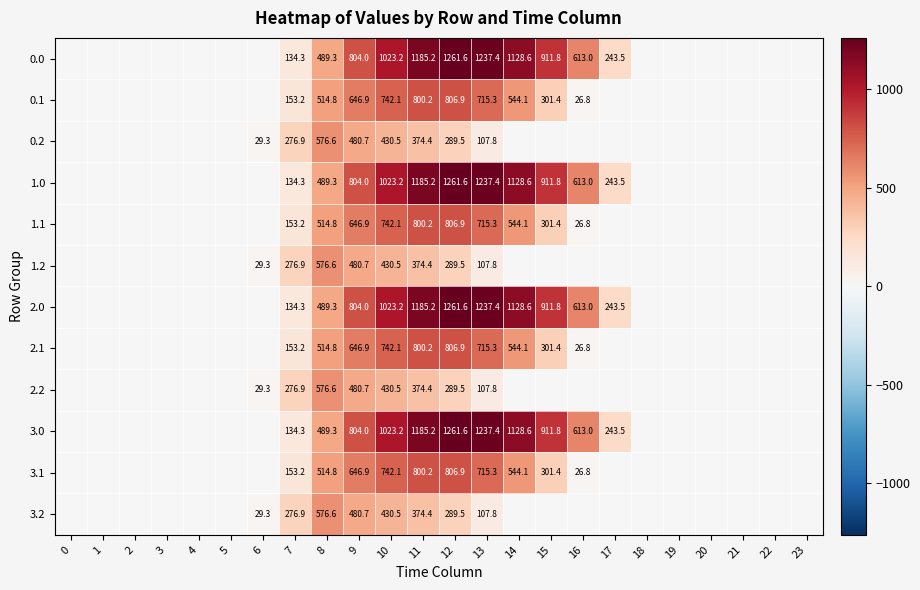

Which label corresponds to the largest value in the chart?

12